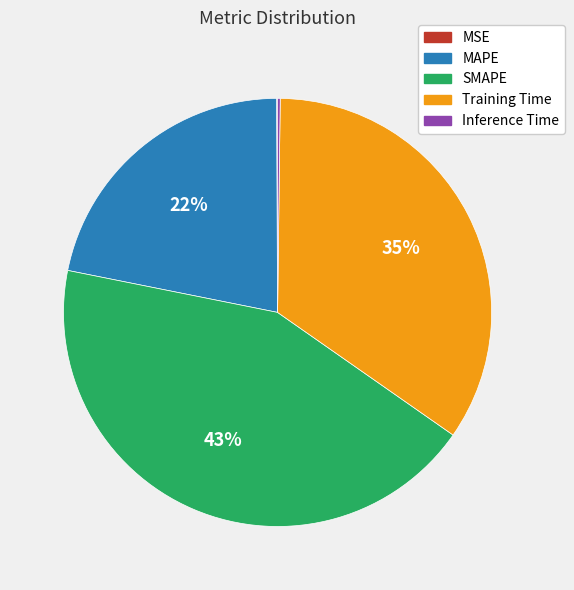

To the nearest percent, what is the difference between the largest and smallest slice percentages?

43%